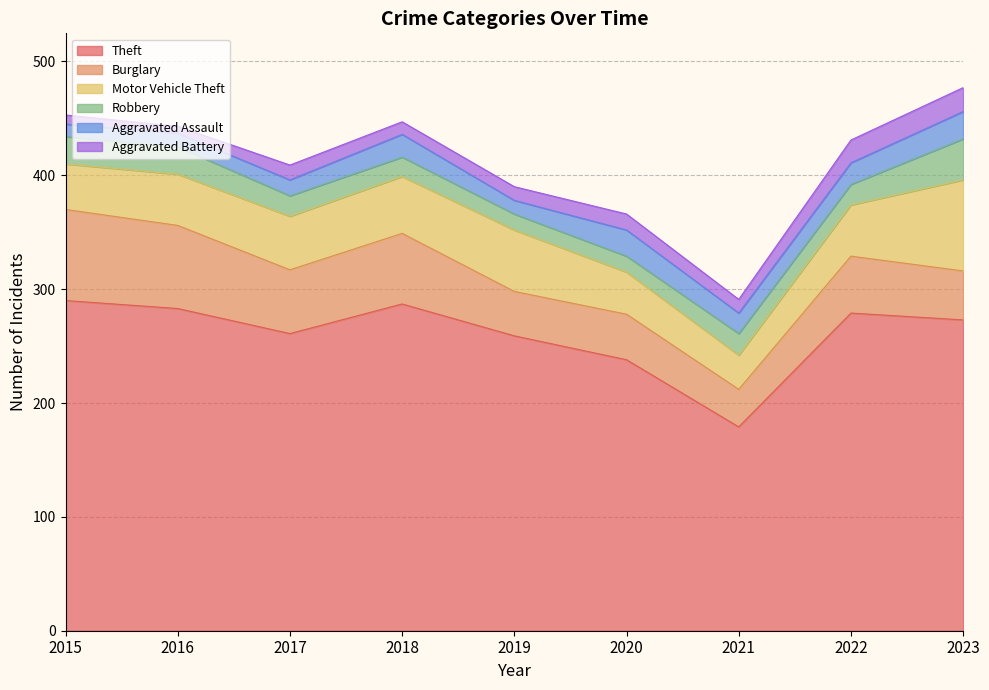

How many series are shown in this chart?

6